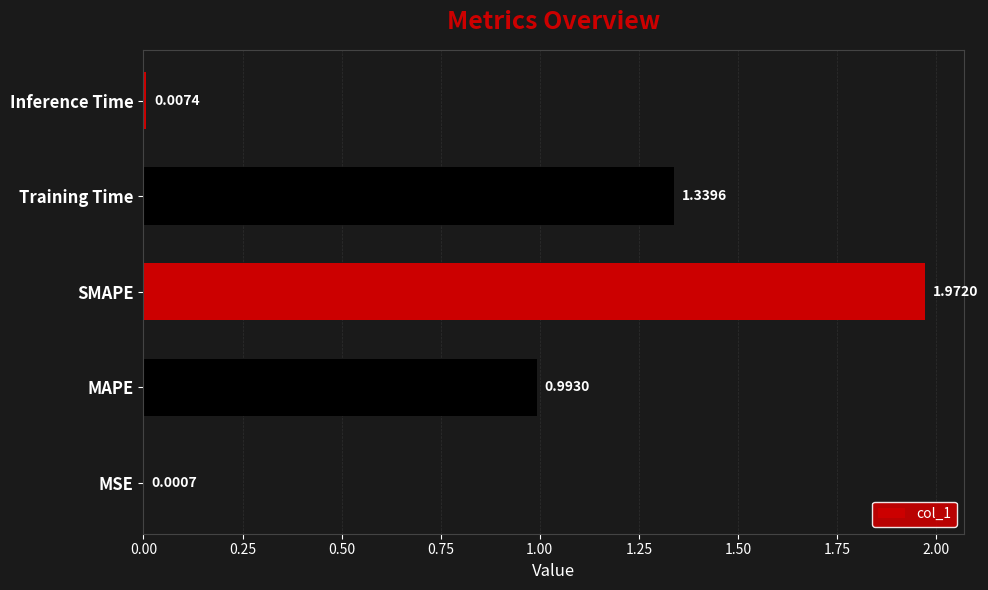

Which category has the highest value across all series?

SMAPE